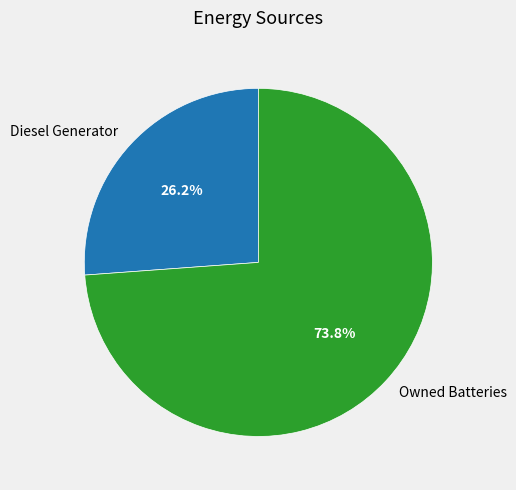

Does any single category account for the majority?

Yes